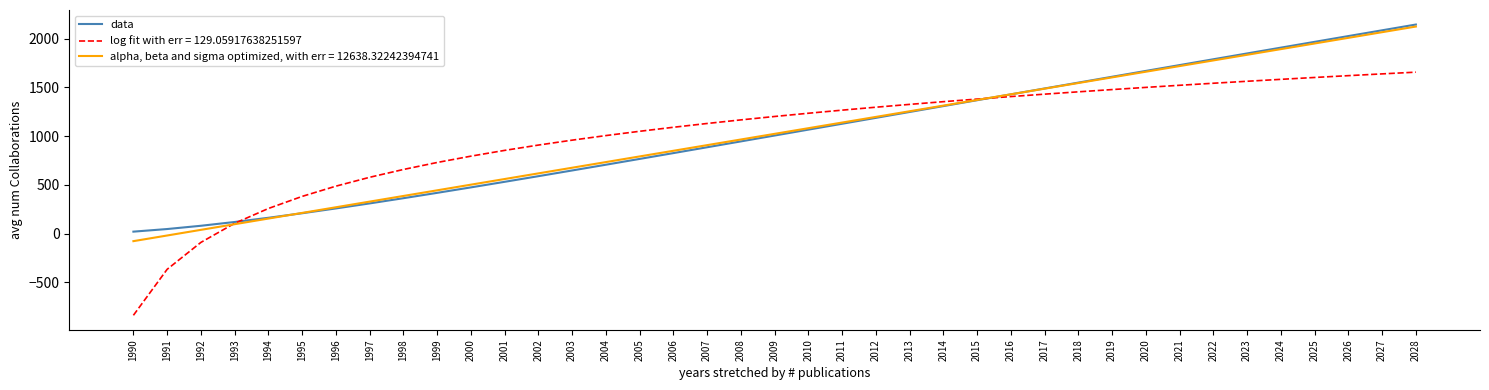

Is it true that log fit with err = 129.05917638251597 equals 793.6 at 2000?

True